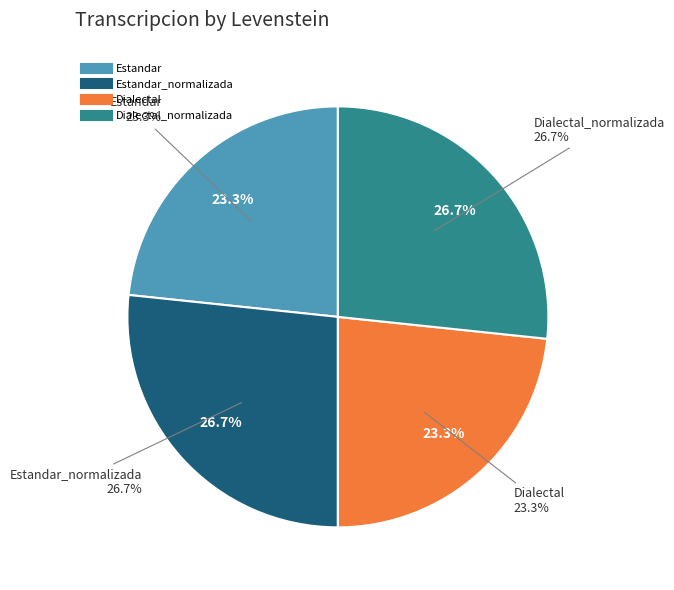

The Dialectal_normalizada slice represents 27% of the pie. True or false?

True